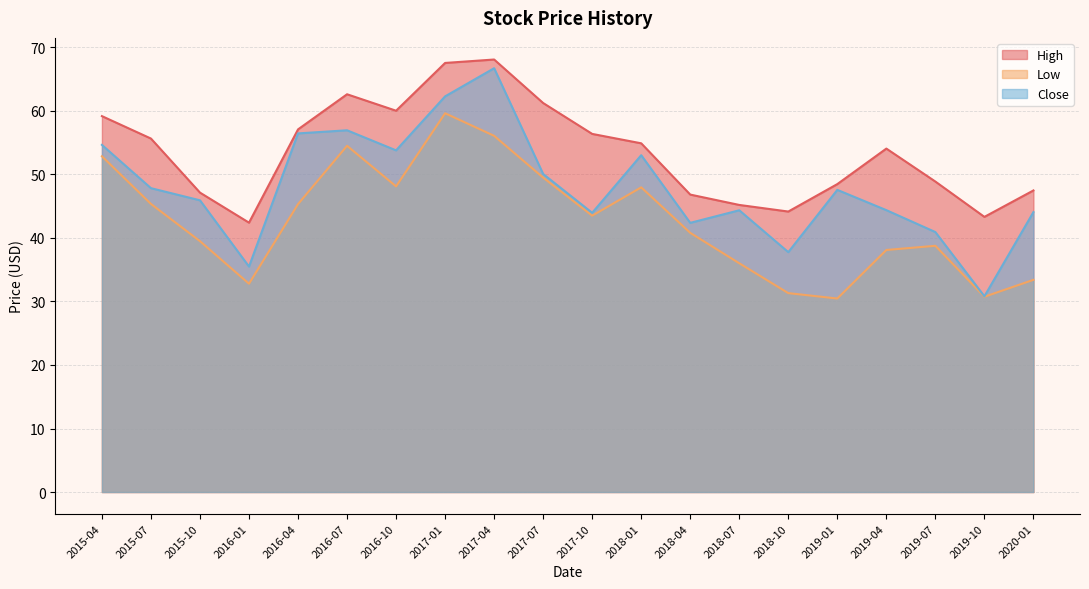

What is the total value across all series at 2018-07?

125.5